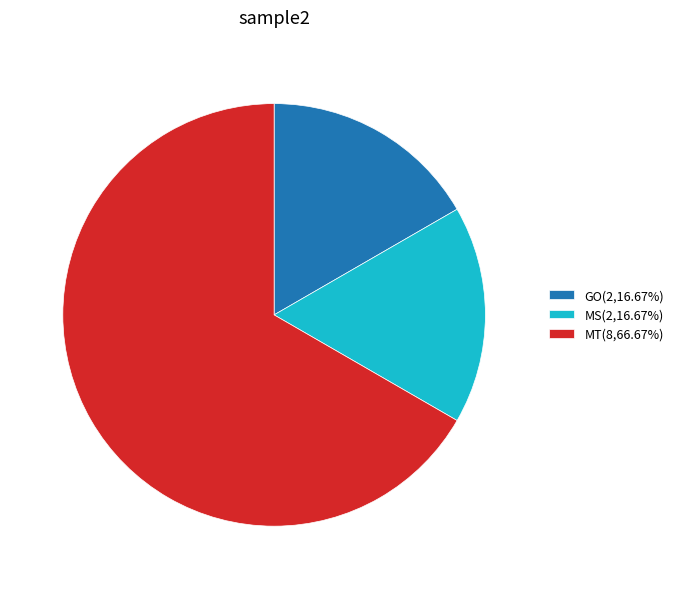

Is there any slice that represents more than half of the pie?

Yes